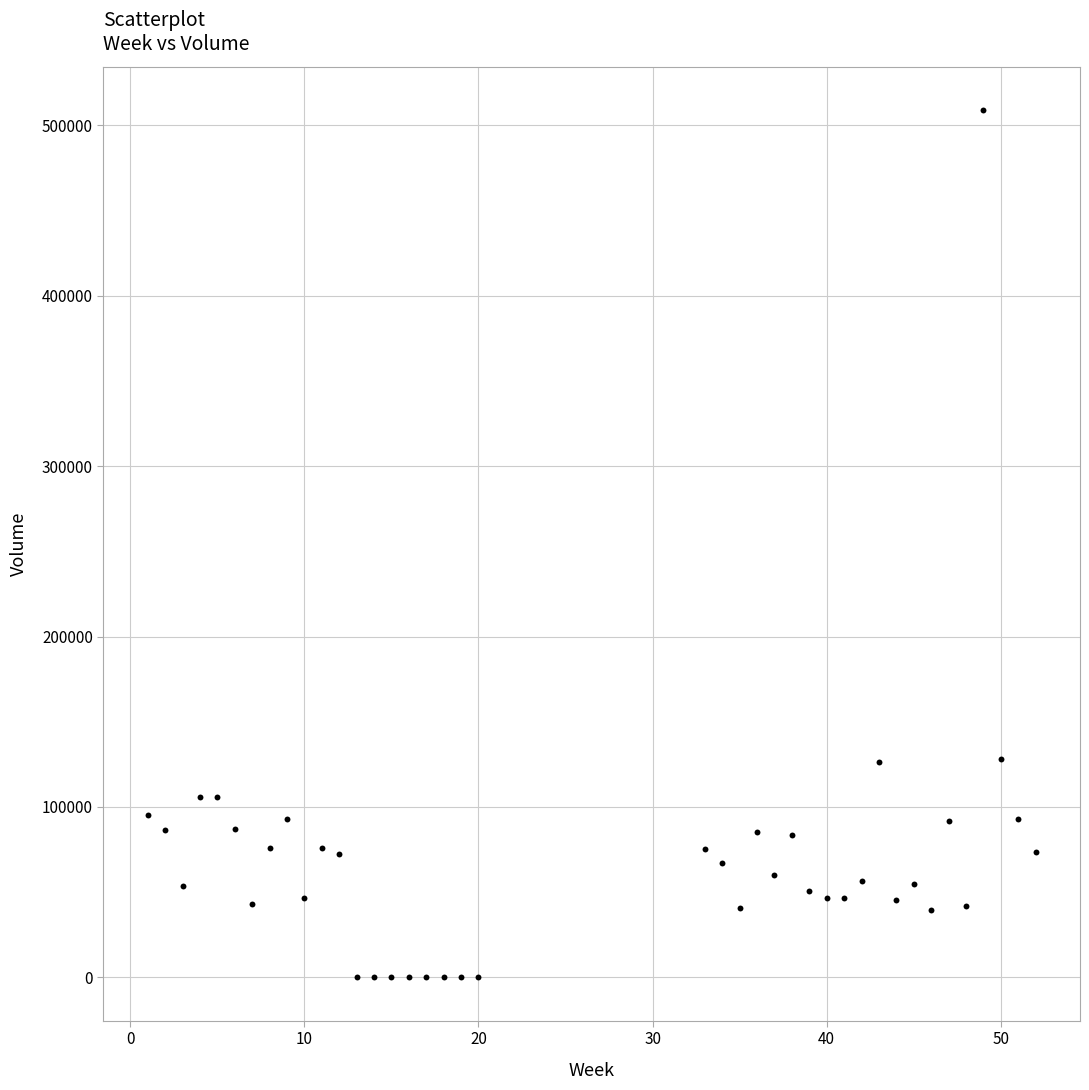

What is the range of Y values (max minus min)?

508920